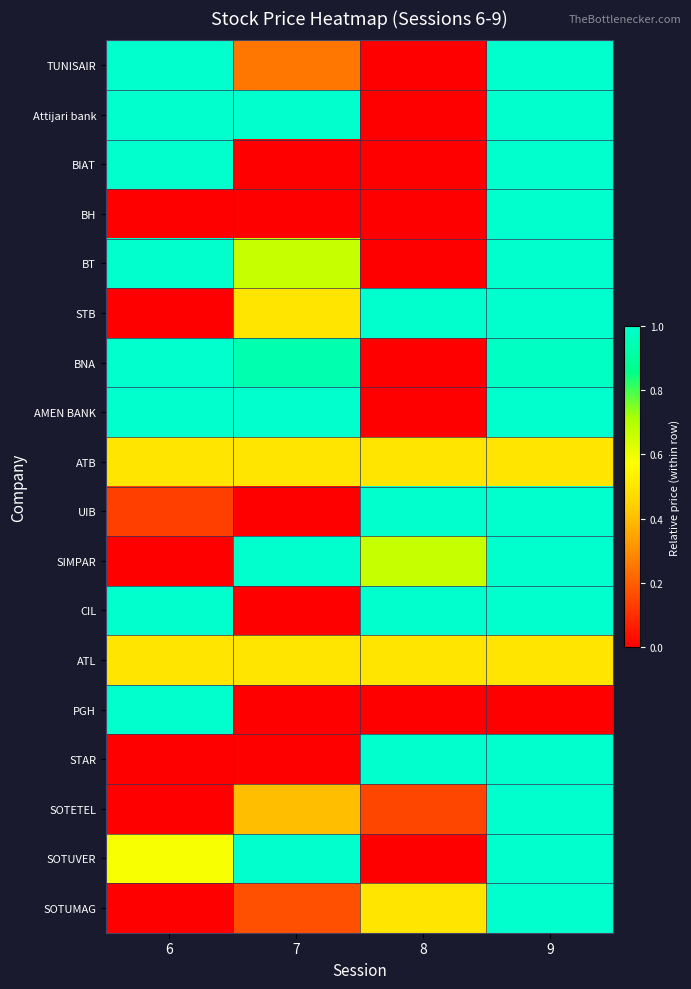

How many distinct data groups are displayed?

18